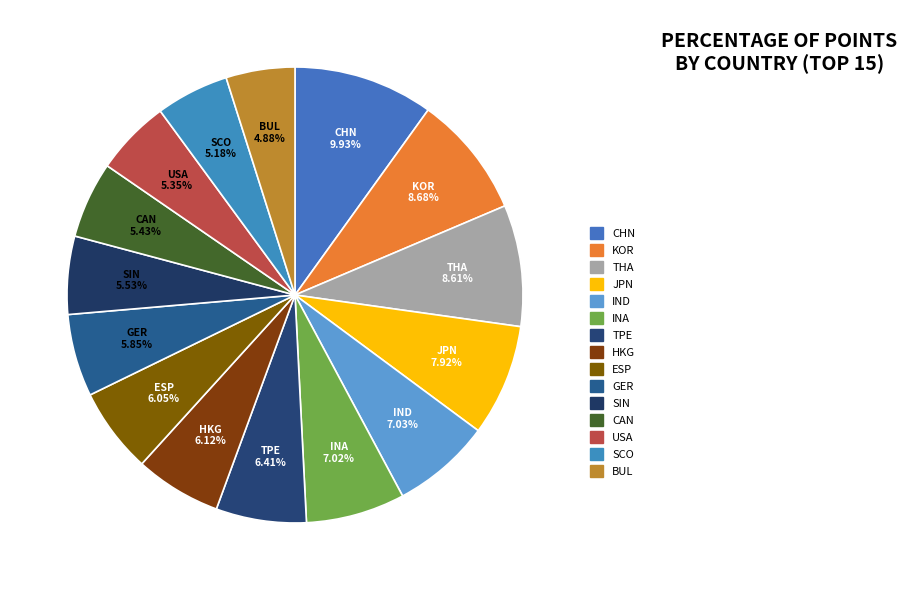

To the nearest percent, what is the difference between the INA and ESP slice percentages?

1%